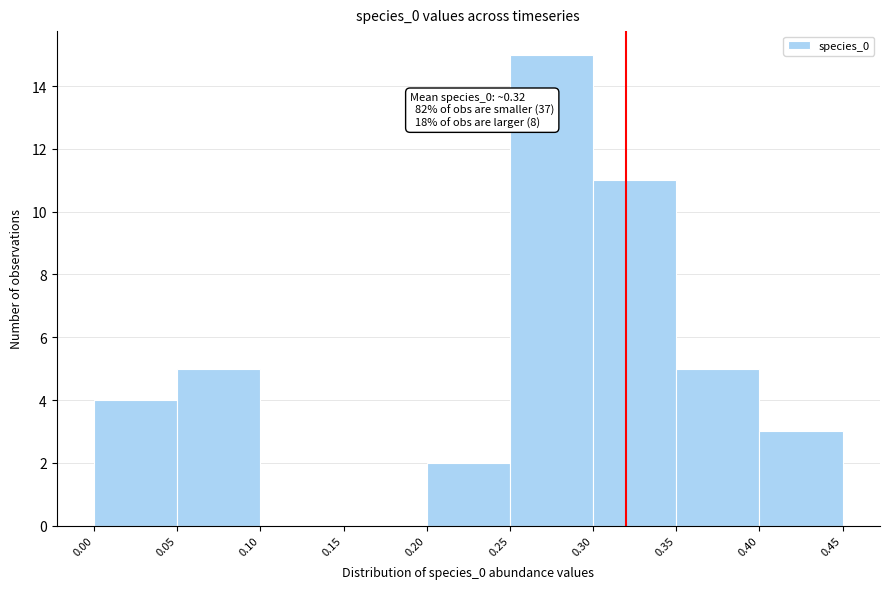

Over which range of the x-axis is the bar tallest?

0.25 to 0.30